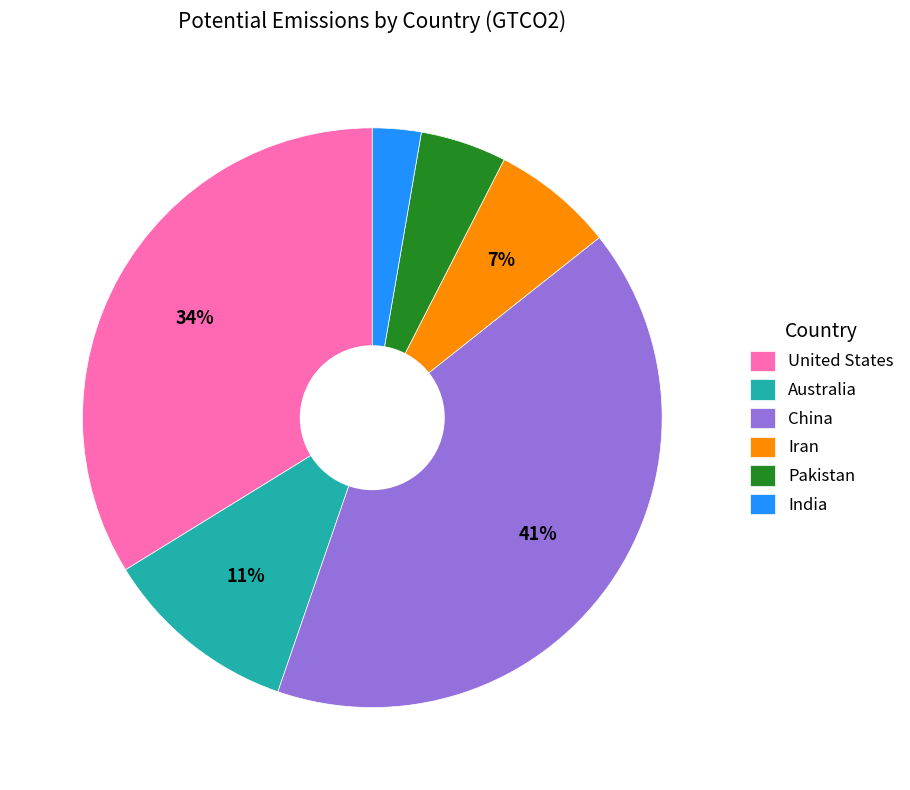

Does India represent more than half of the total?

No